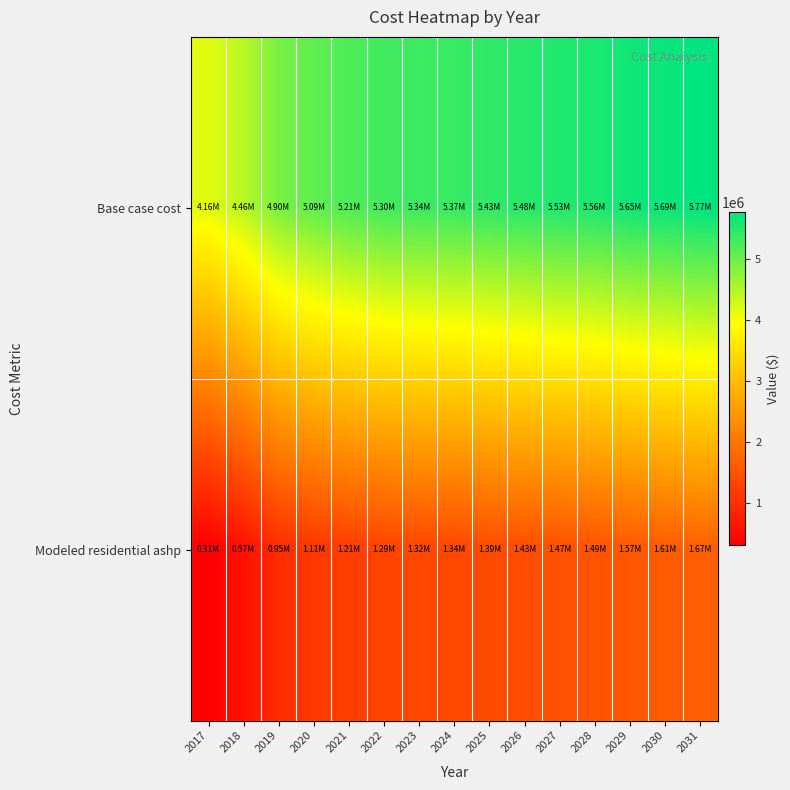

Which series has the largest total across all categories?

Base case cost